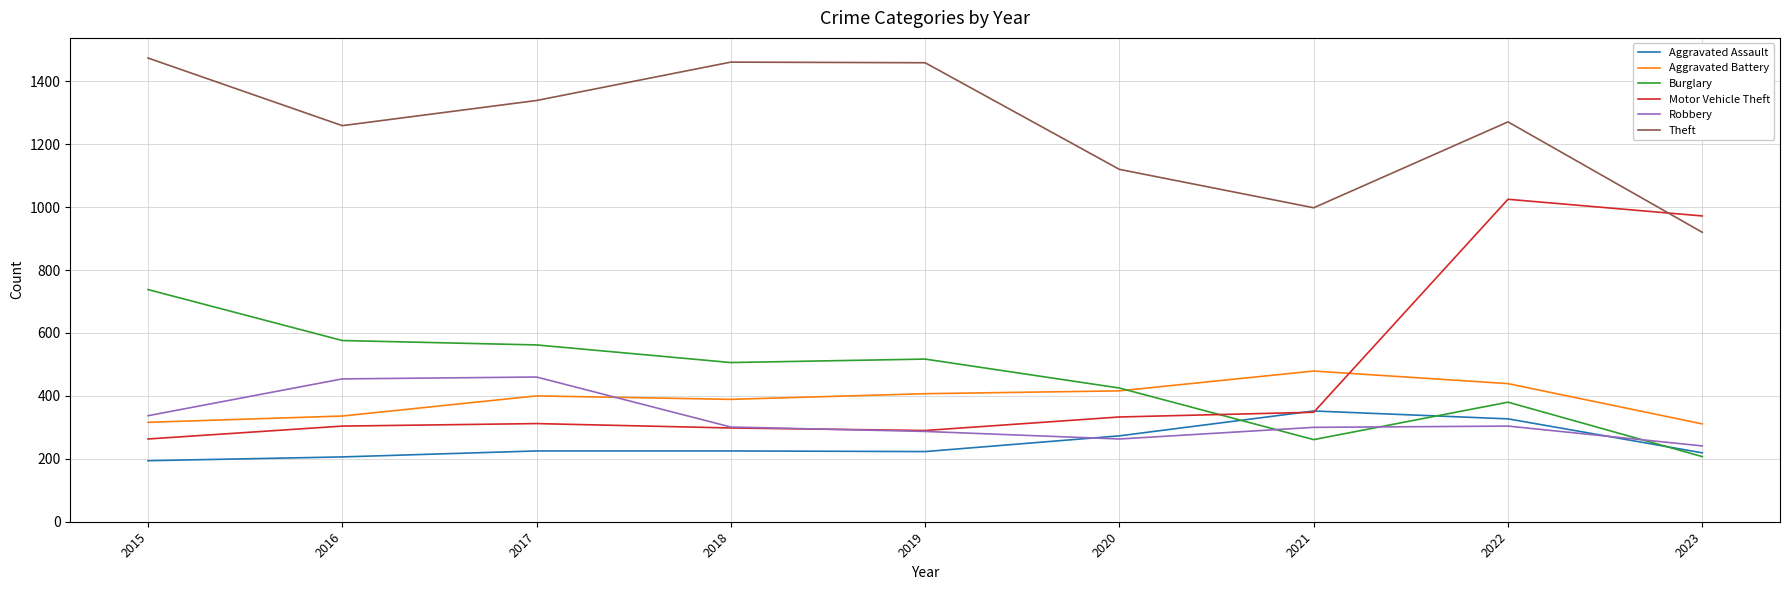

What is the difference between the Motor Vehicle Theft values at 2022 and 2019?

735